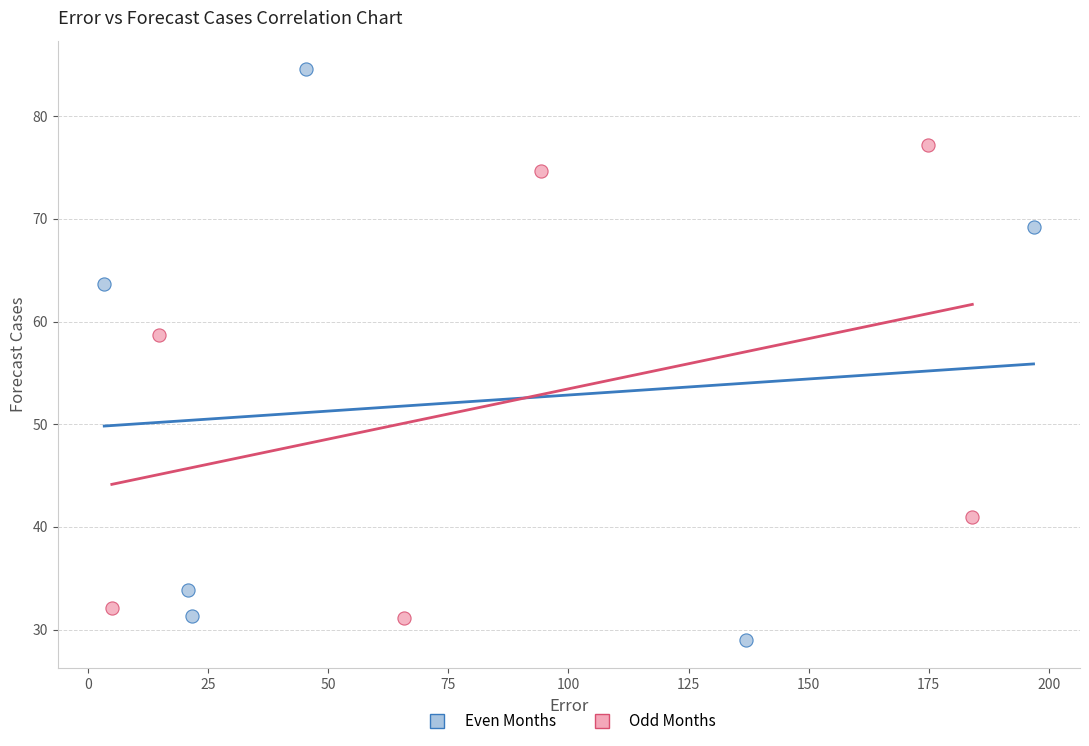

Which series has the widest spread of Y values?

Even Months